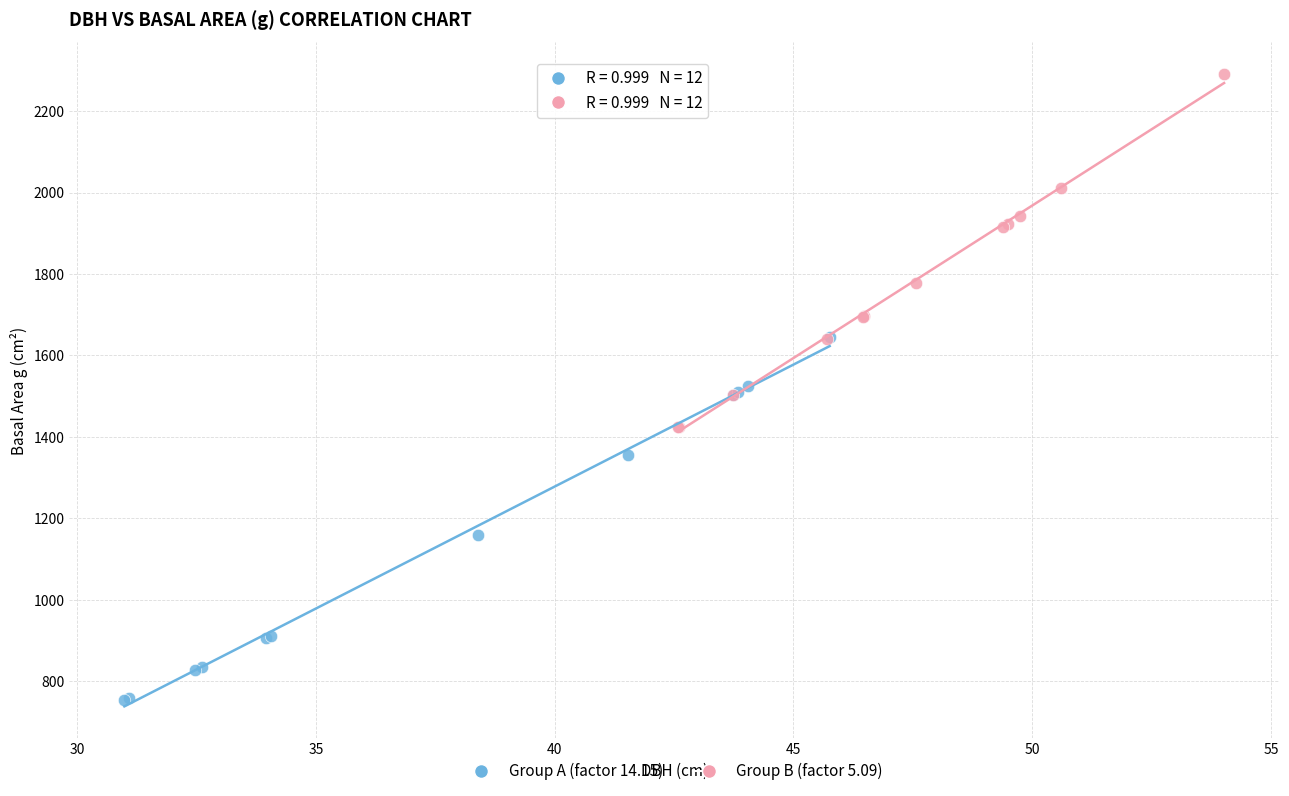

Which series reaches the minimum Y coordinate?

Group A (factor 14.15)